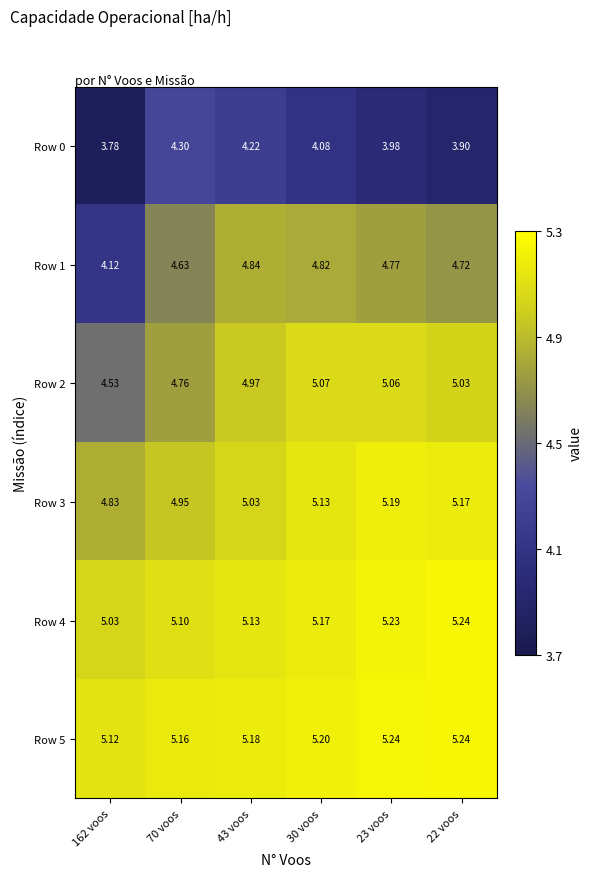

Is the value of Row 2 at 30 voos greater than the value of Row 4 at 30 voos?

No